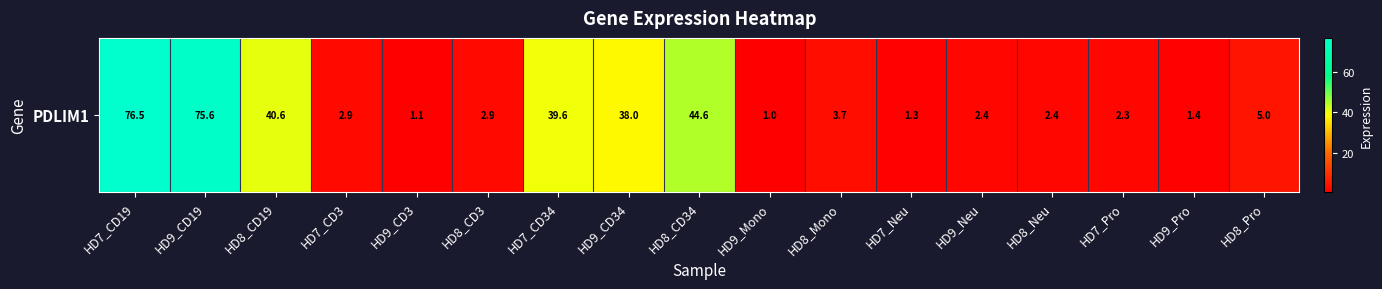

What is the difference between the maximum and minimum values?

75.5